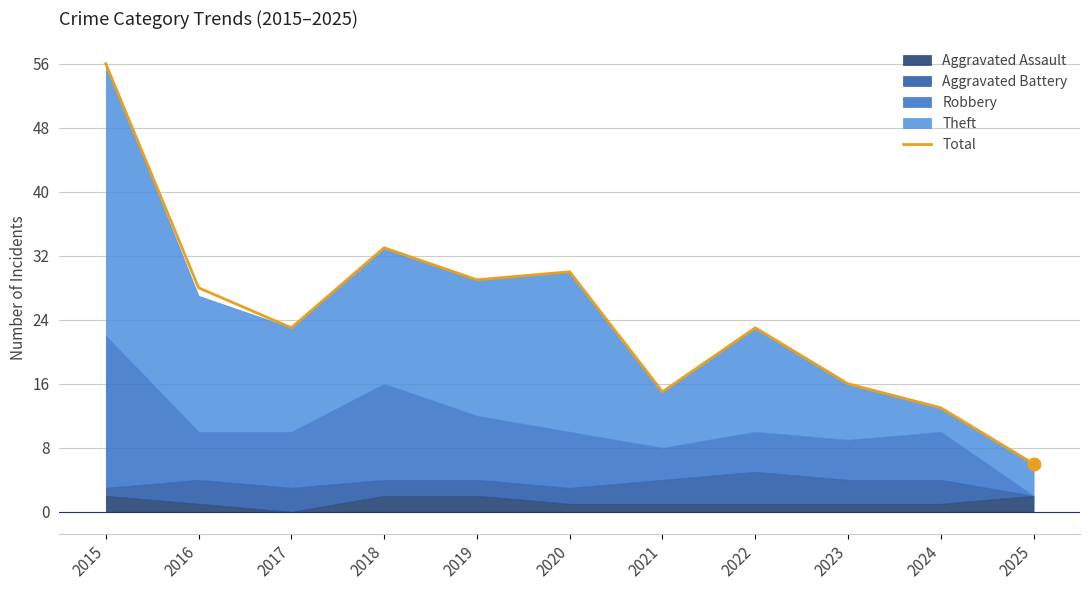

What is the change in value from 2022 to 2023?

-7